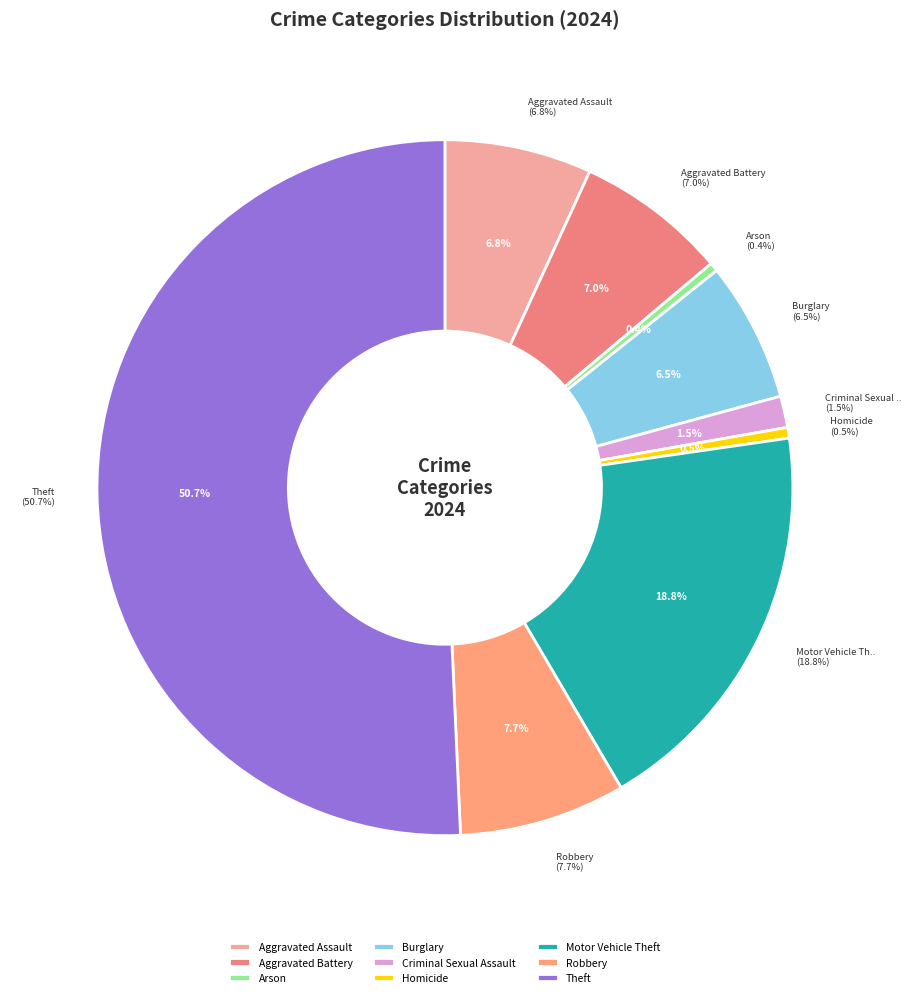

Count the number of slices in the pie.

9